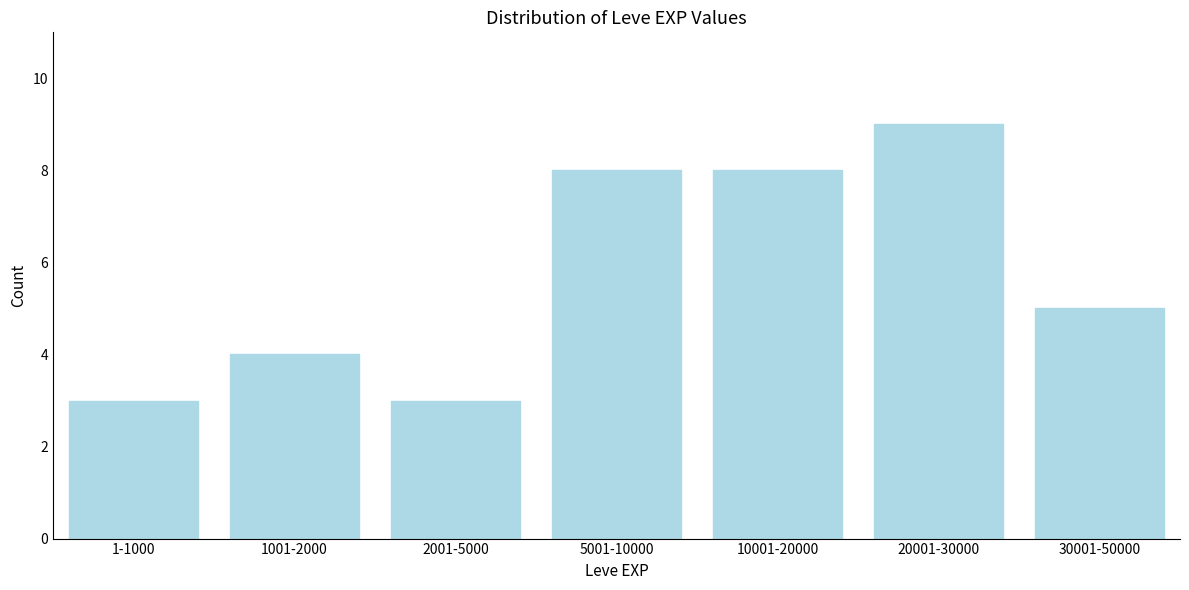

Reading left to right, list all the values displayed in this chart.

1-1000=3	1001-2000=4	2001-5000=3	5001-10000=8	10001-20000=8	20001-30000=9	30001-50000=5